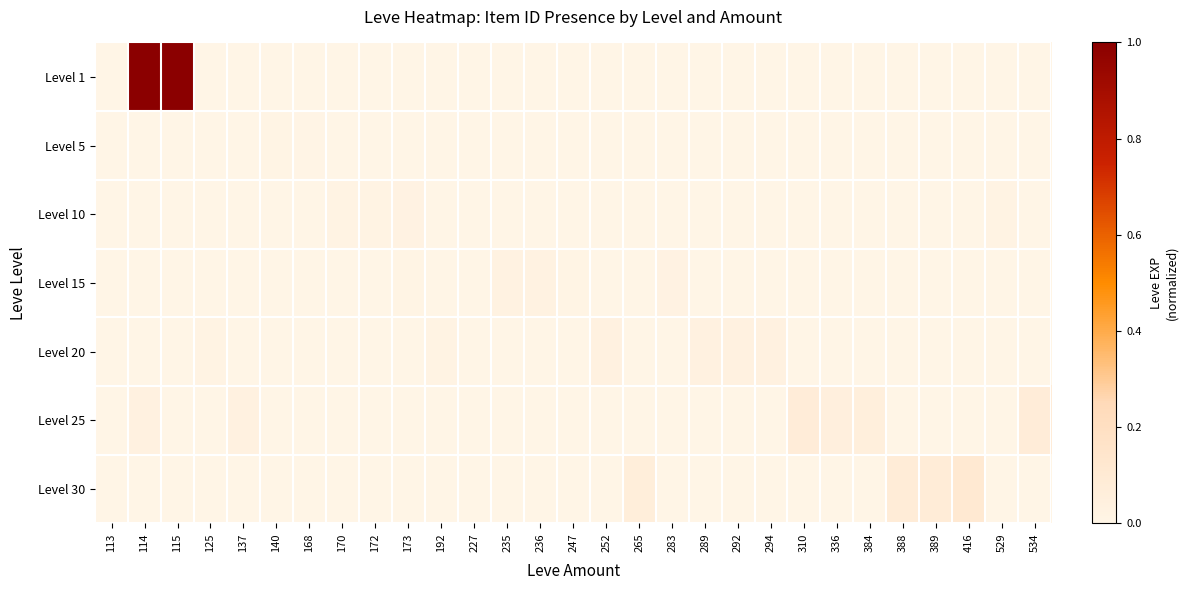

Which label corresponds to the largest value in the chart?

114